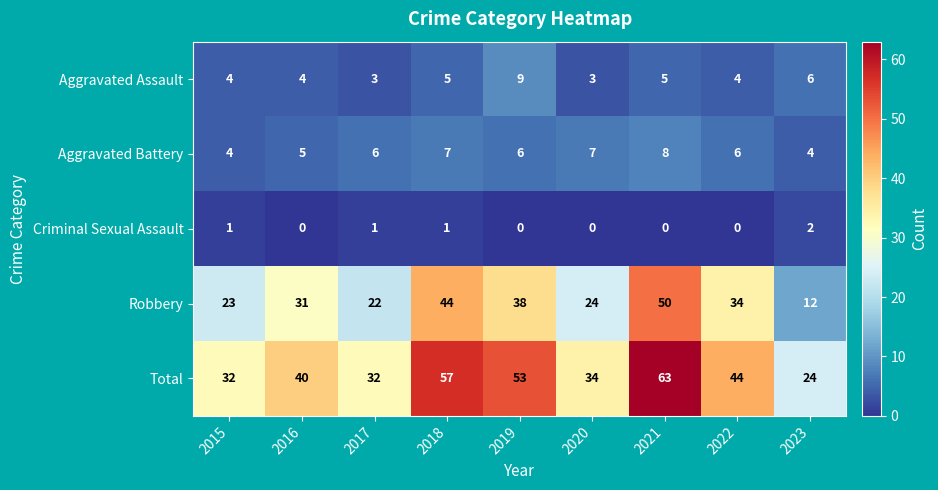

What is the maximum value shown in the chart?

63